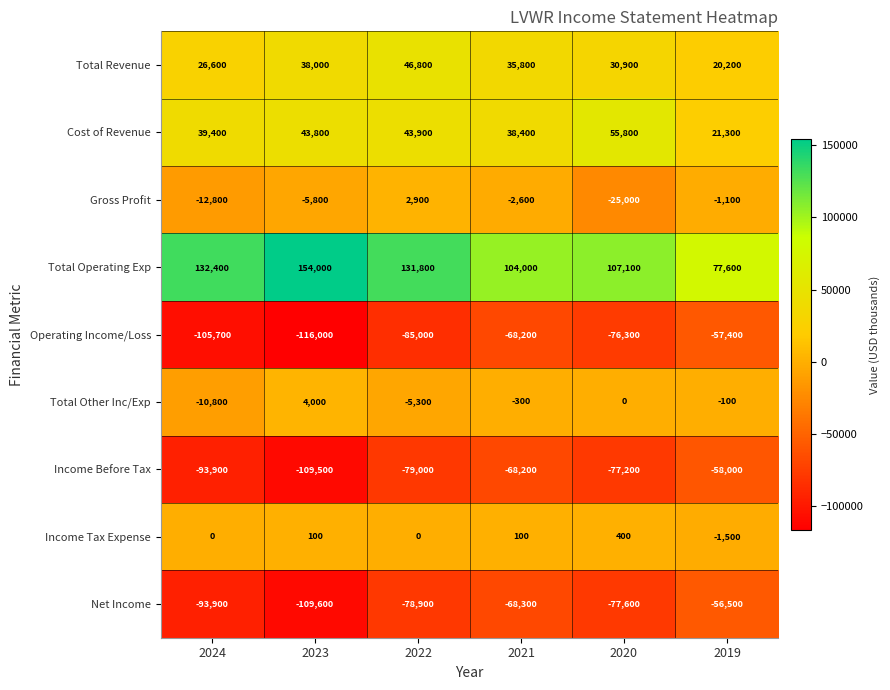

What is the difference between the maximum and second lowest values in the Income Before Tax series?

35900